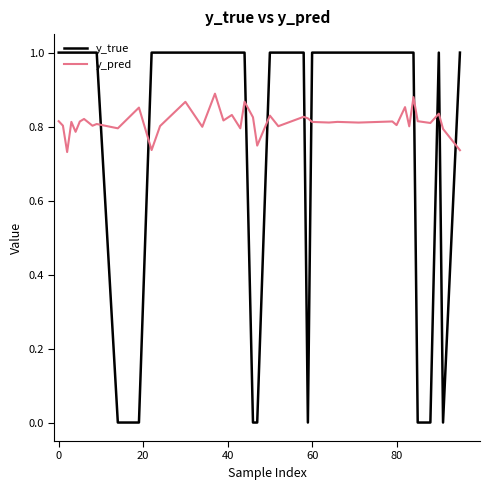

Rank the series by their maximum value, from highest to lowest.

y_true, y_pred